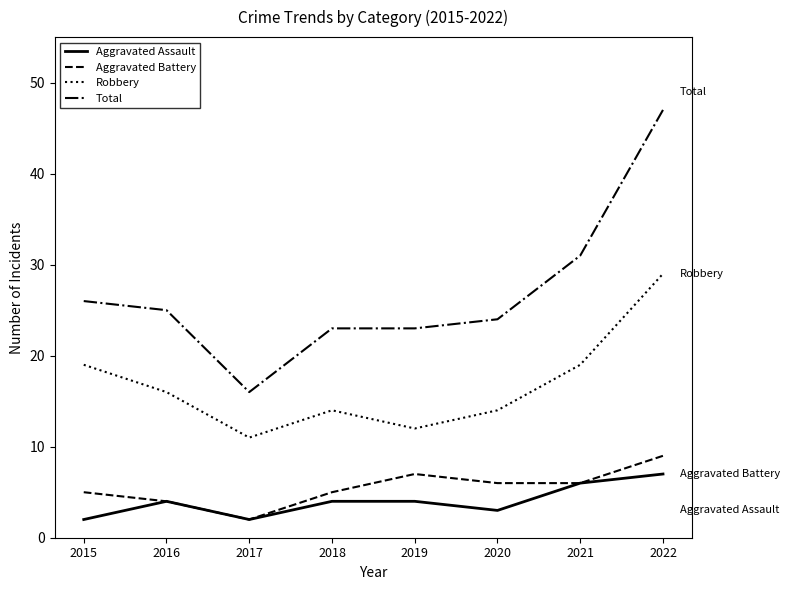

What value does the Aggravated Assault series have at 2021?

6